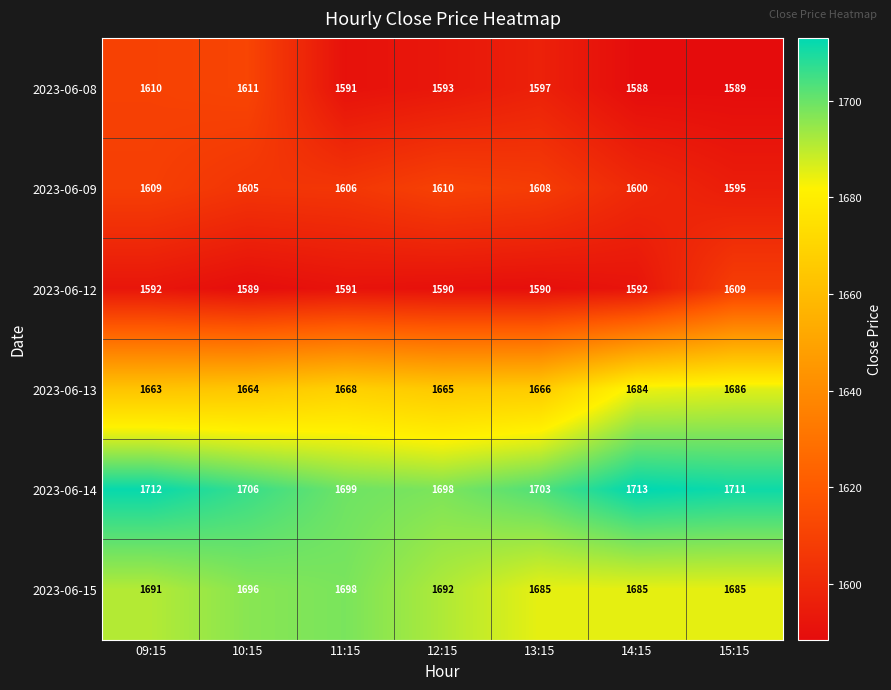

What is the sum of all 2023-06-09 values?

11233